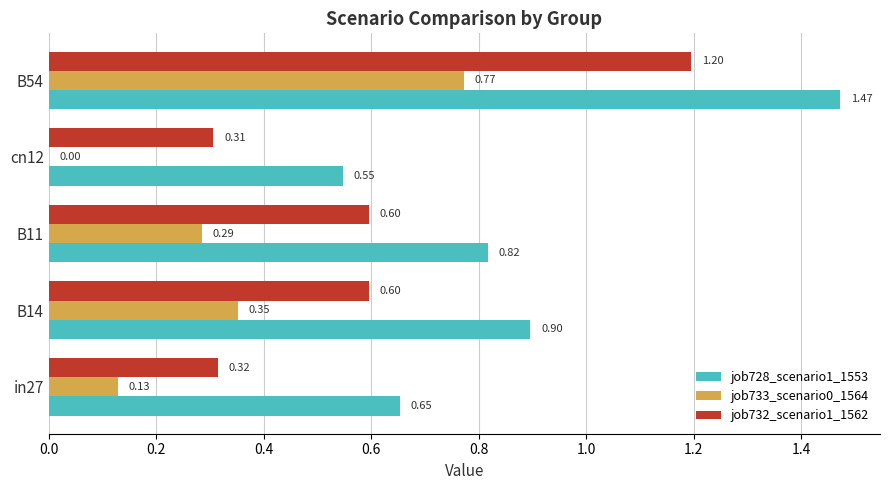

Count the job733_scenario0_1564 values in the range 0 to 1.

5